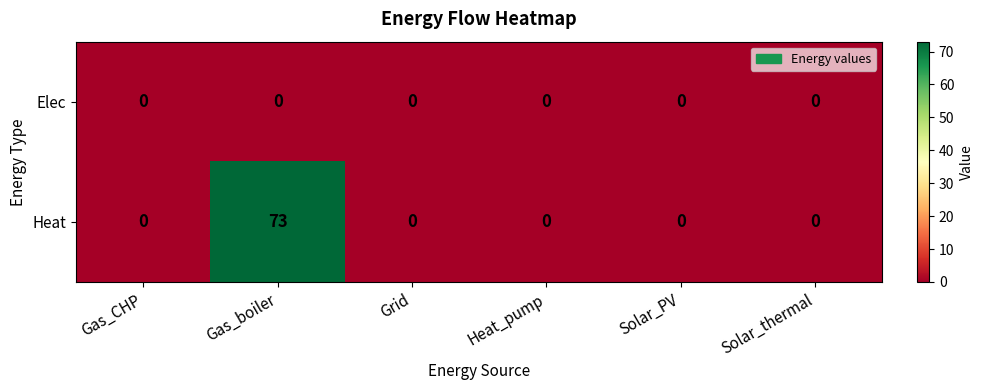

Which series has the widest spread of values?

Heat